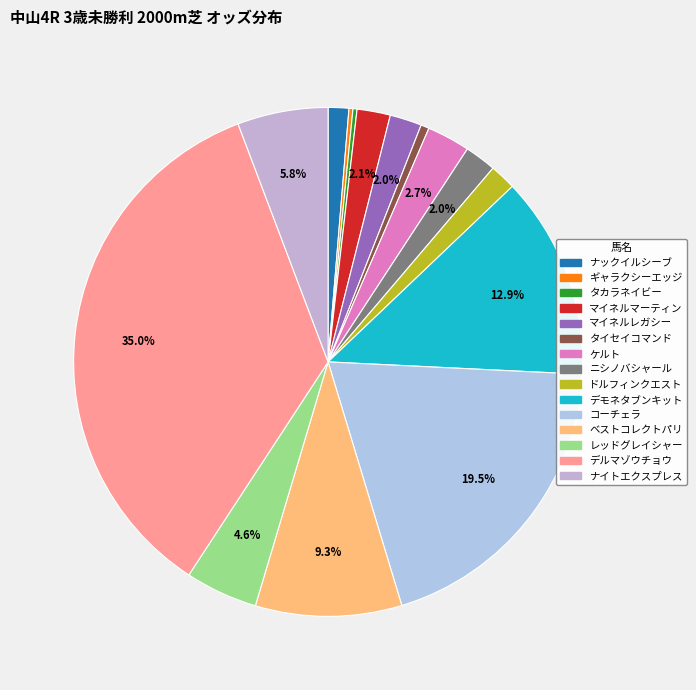

Is it true that コーチェラ is 13% of the pie?

False